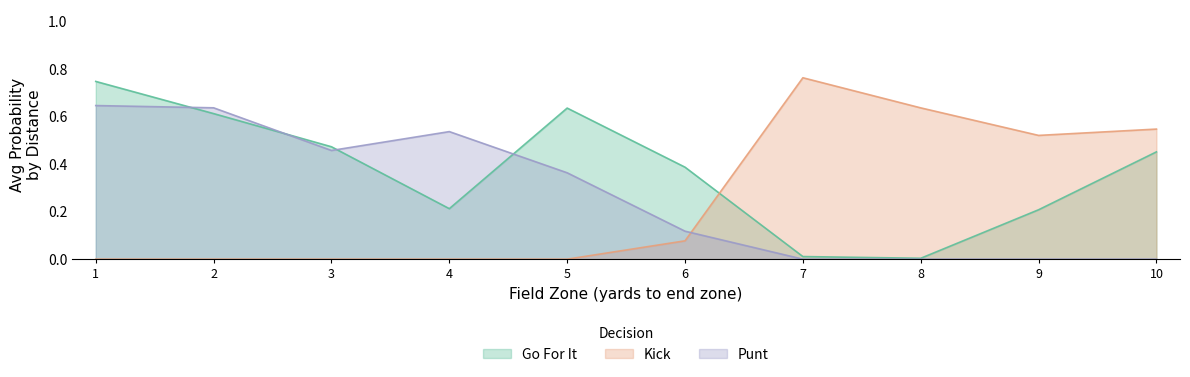

Is it true that kick equals 0.0 at 3?

True